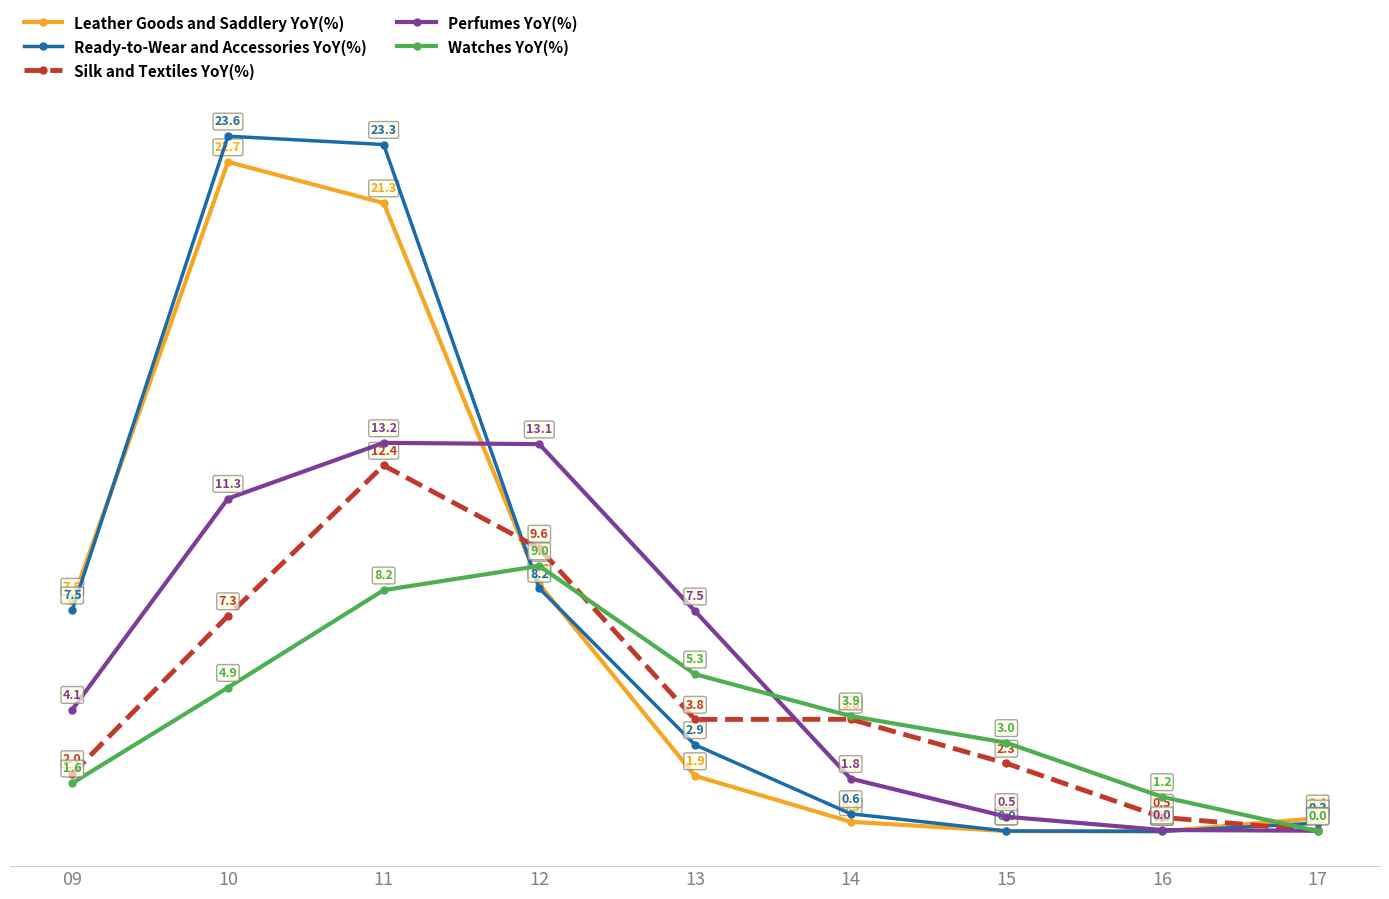

Which series changed the most between 13 and 16?

Perfumes YoY(%)